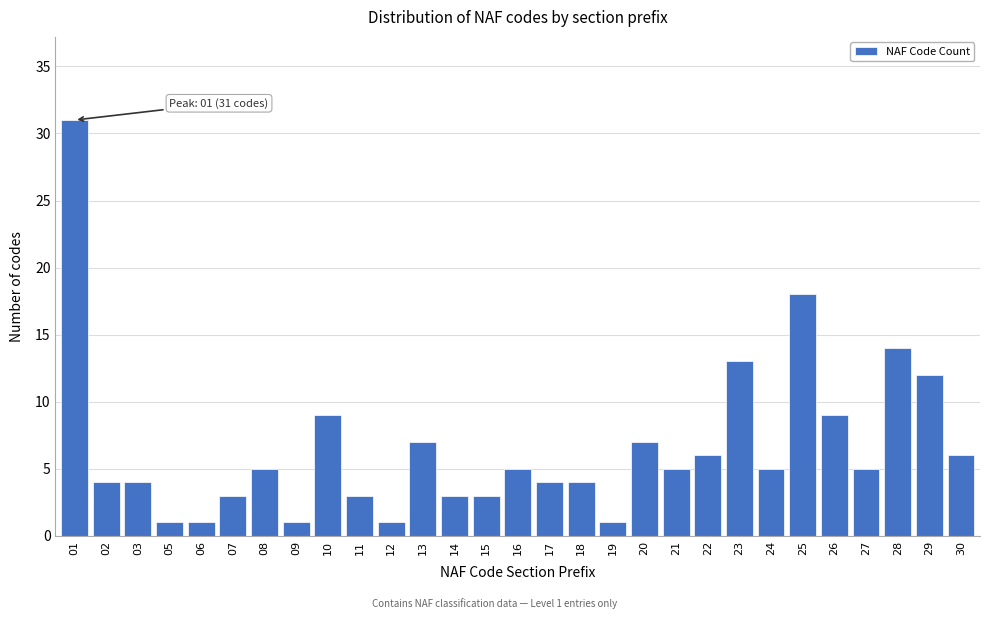

Reading left to right, what are all the values shown in this chart?

01=31	02=4	03=4	05=1	06=1	07=3	08=5	09=1	10=9	11=3	12=1	13=7	14=3	15=3	16=5	17=4	18=4	19=1	20=7	21=5	22=6	23=13	24=5	25=18	26=9	27=5	28=14	29=12	30=6